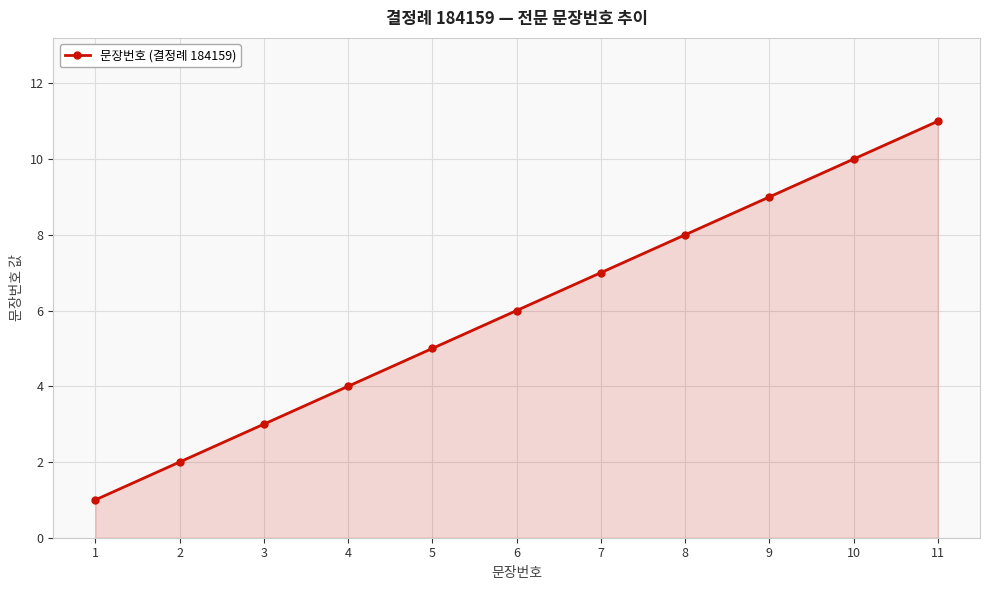

Reading left to right, what are all the values shown in this chart?

1	2	3	4	5	6	7	8	9	10	11